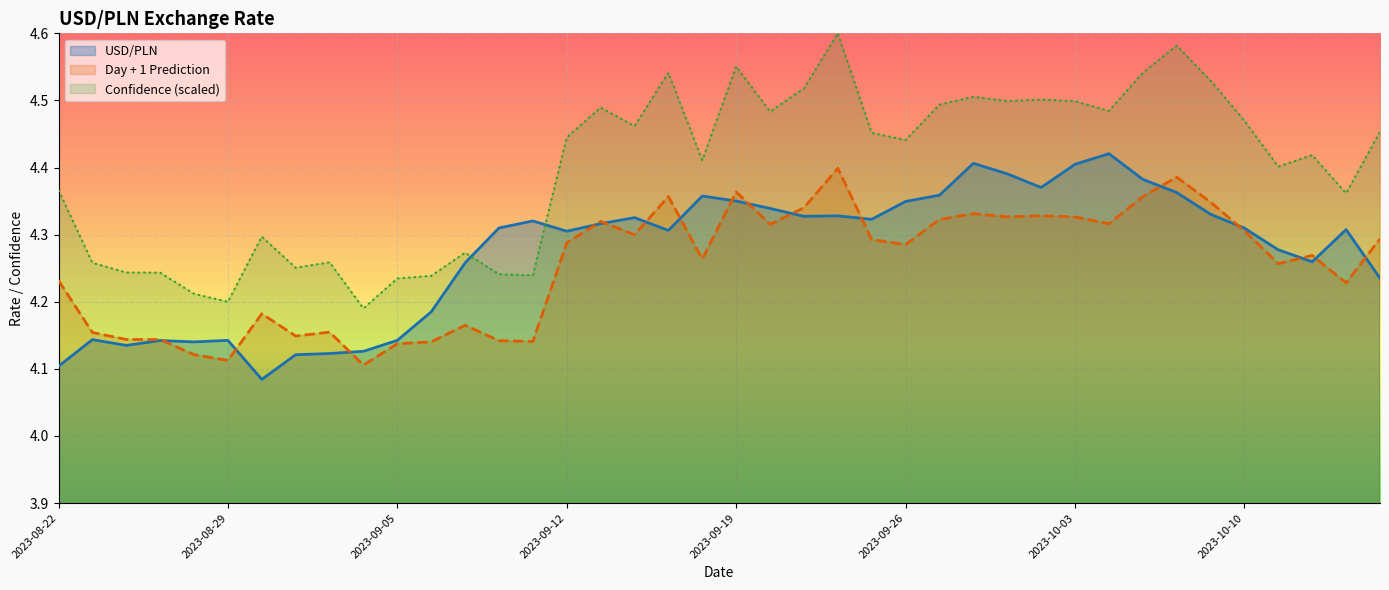

What is the difference between the highest and lowest values at 2023-08-29?

0.1